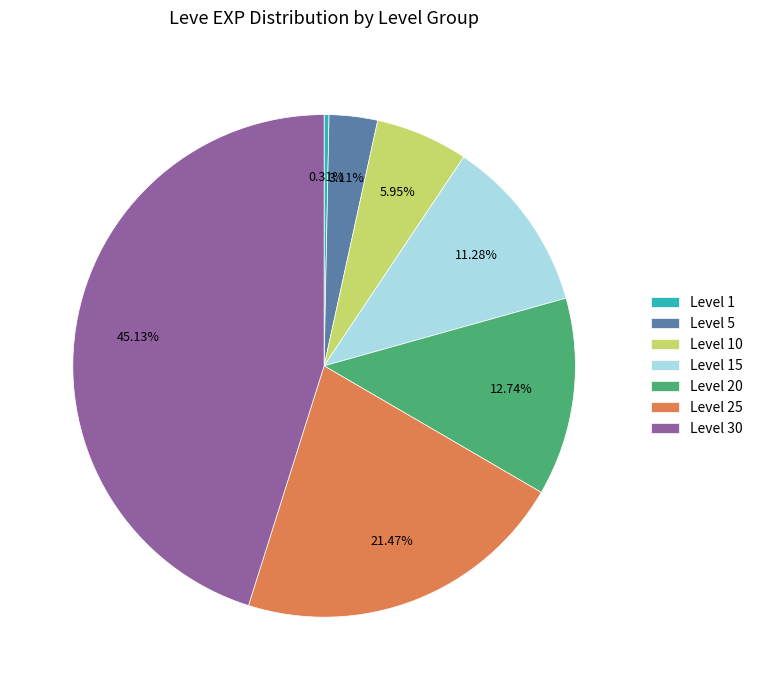

Combined, do Level 1 and Level 10 account for over 50%?

No